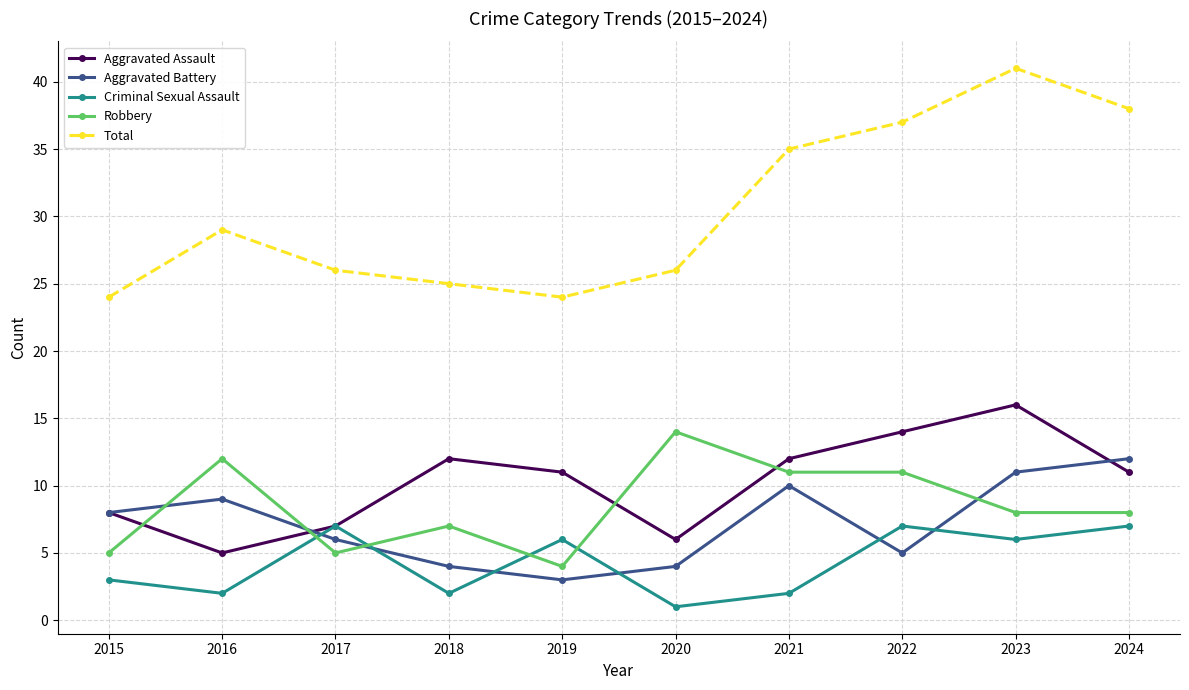

Between which two adjacent categories do Criminal Sexual Assault and Robbery first intersect?

2016 and 2017